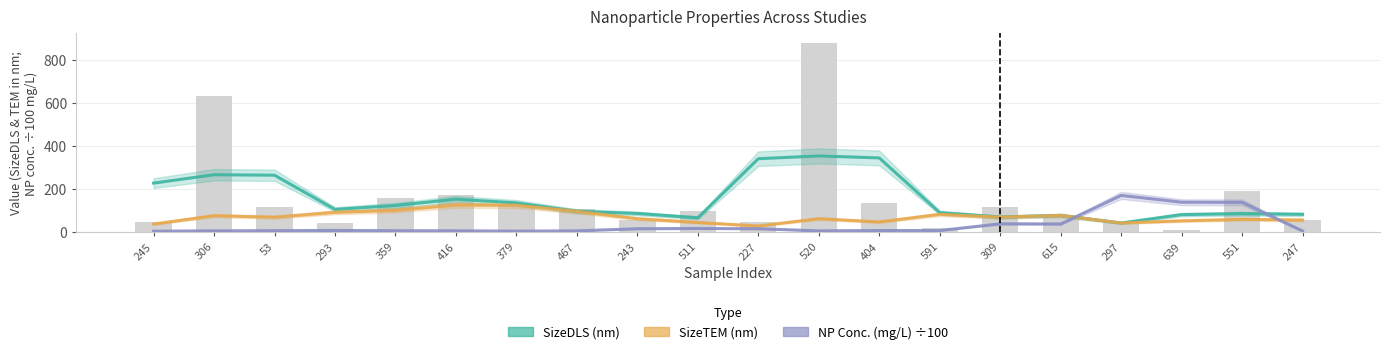

Read the Incubation NP conc. (mg/L) ÷100 value at 520.

3.9